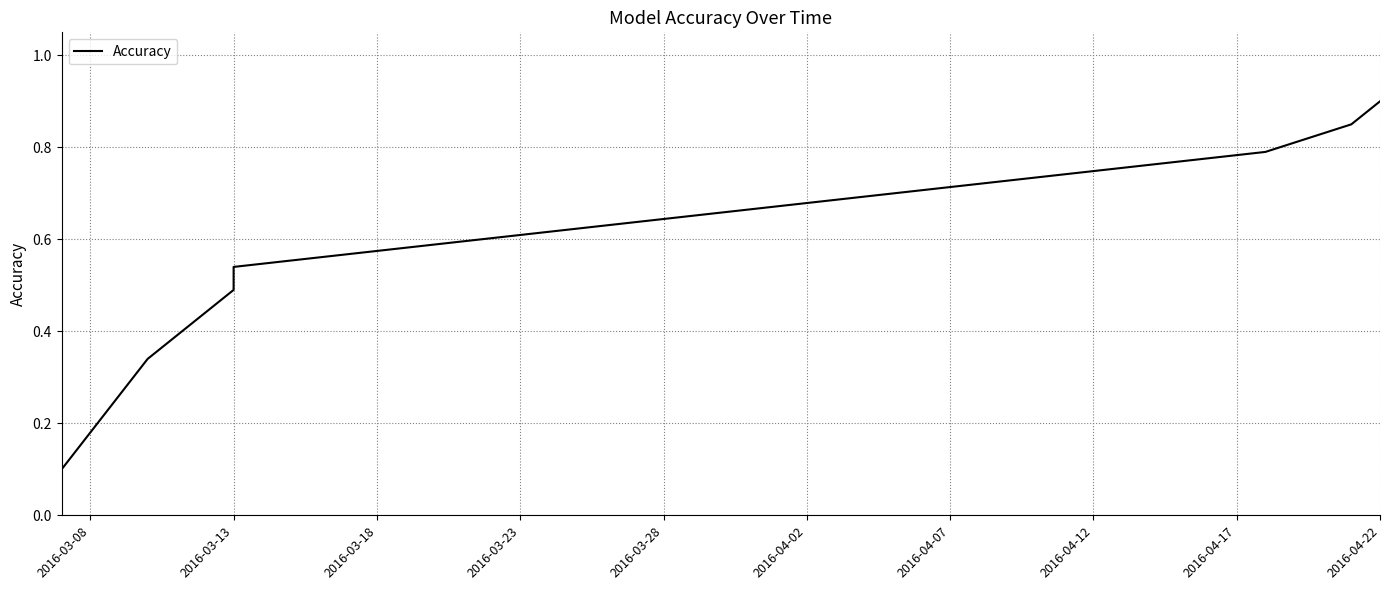

Count the values in the range 0 to 1.

8